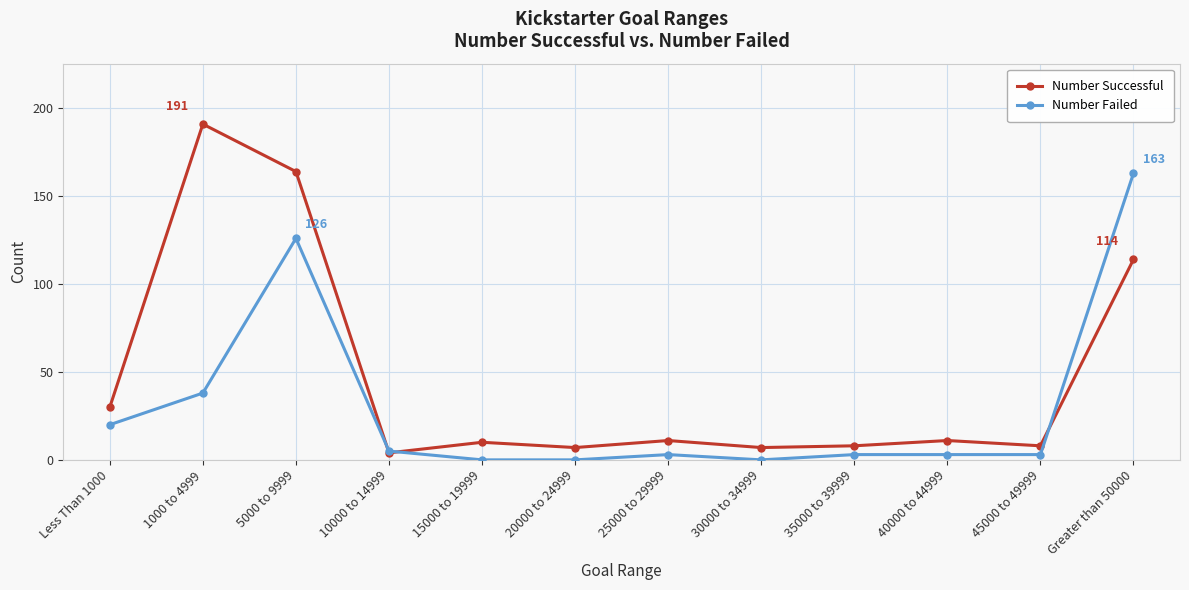

What is the difference between the second highest and minimum values in the Number Successful series?

160